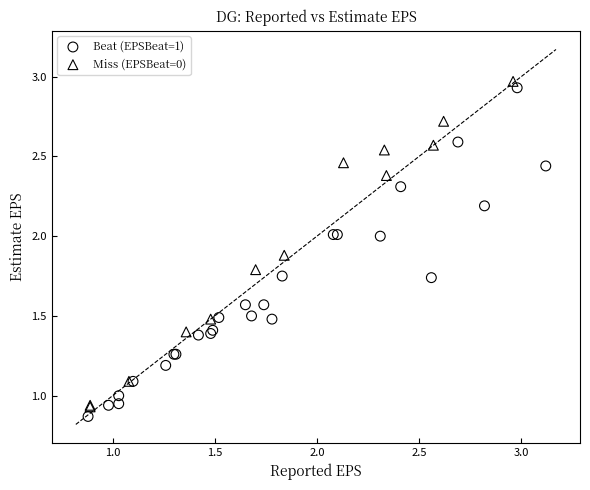

Which series contains the lowest Y value?

Beat (EPSBeat=1)